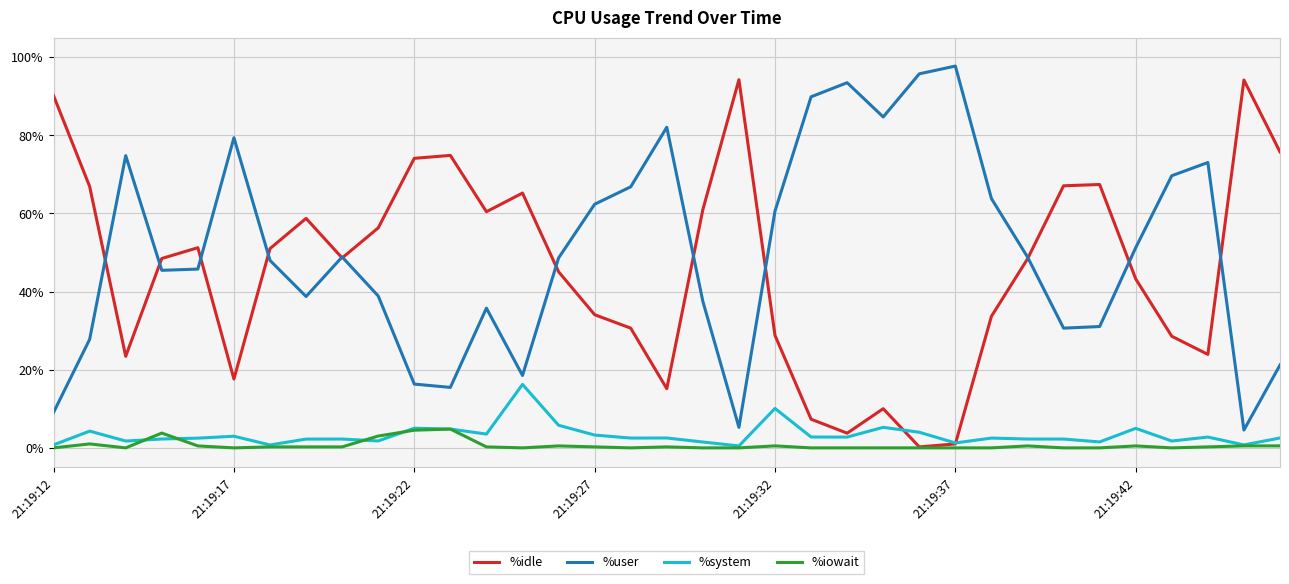

Which series has the largest total across all categories?

%user